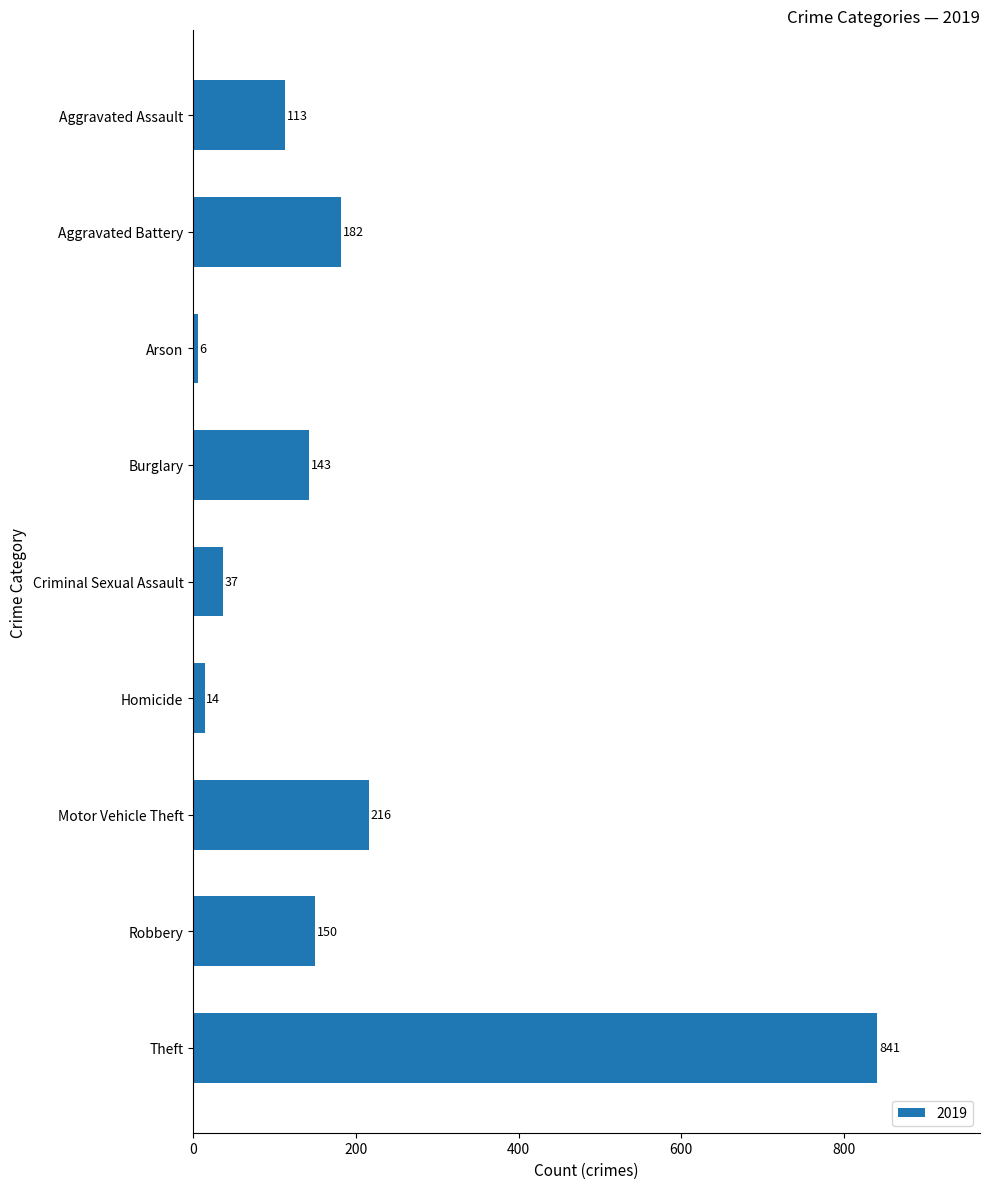

Which has a higher value, Motor Vehicle Theft or Homicide?

Motor Vehicle Theft